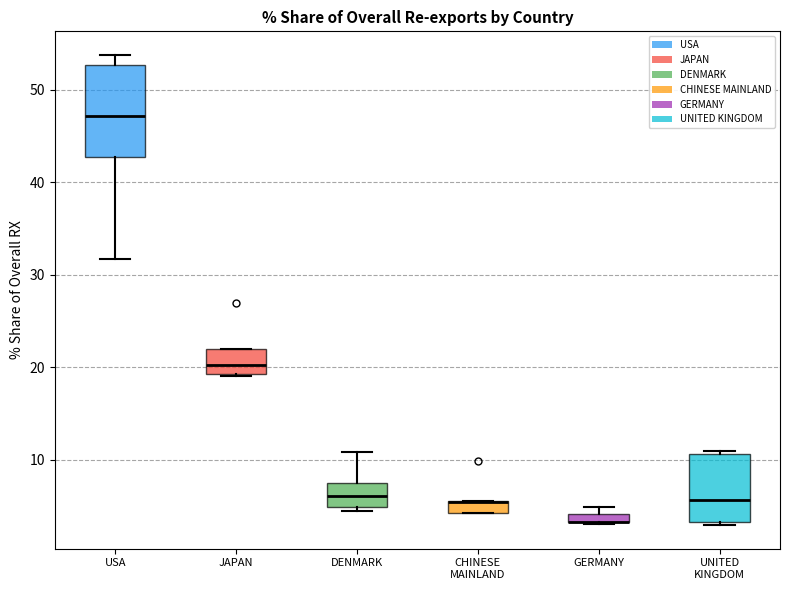

Where does the median line of the box for JAPAN sit on the y-axis? The values are not printed on the chart, so give them approximately, as read against the axis.

20